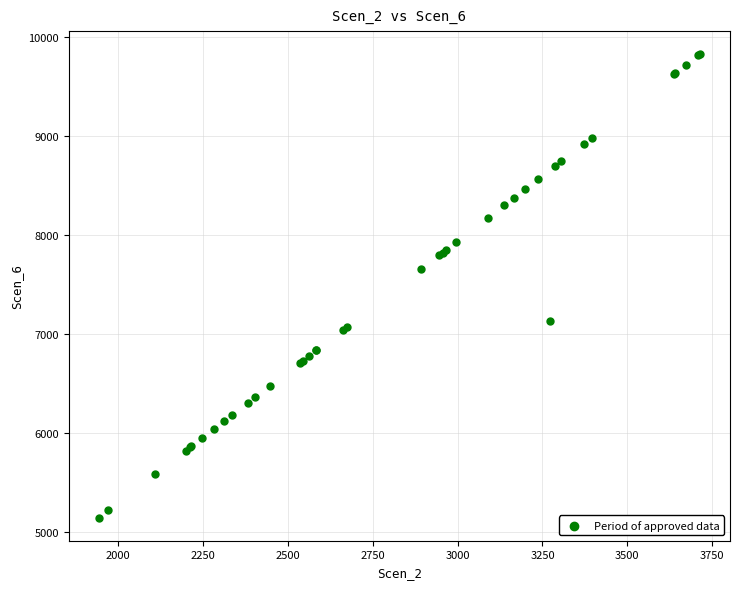

What Y value in the scatter plot is closest to 7484?

7655.0